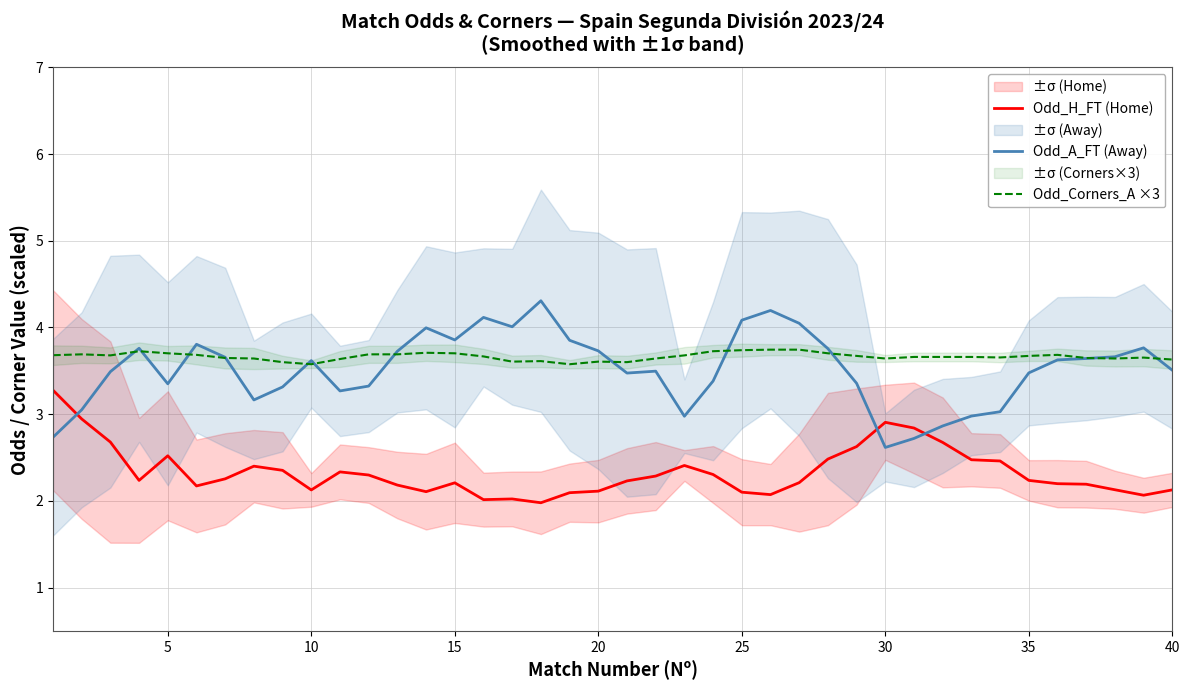

What is the approximate value of Odd_H_FT (Home) at 40?

2.1